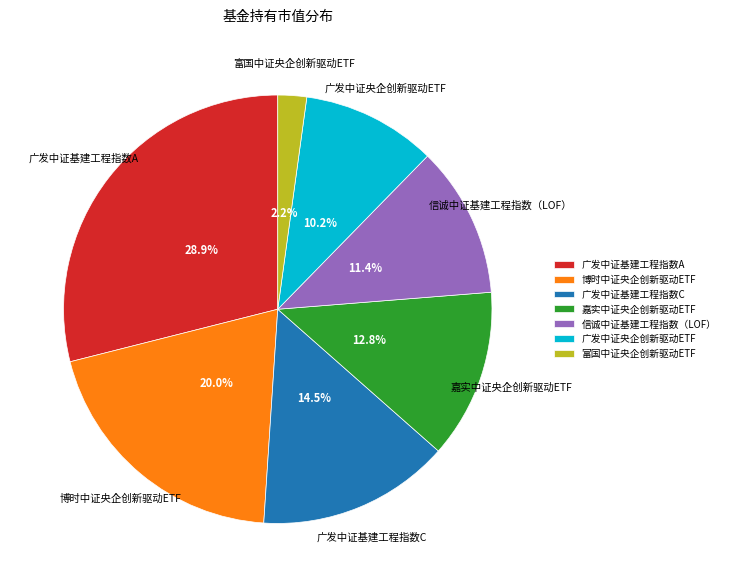

Which slice is the smallest?

富国中证央企创新驱动ETF